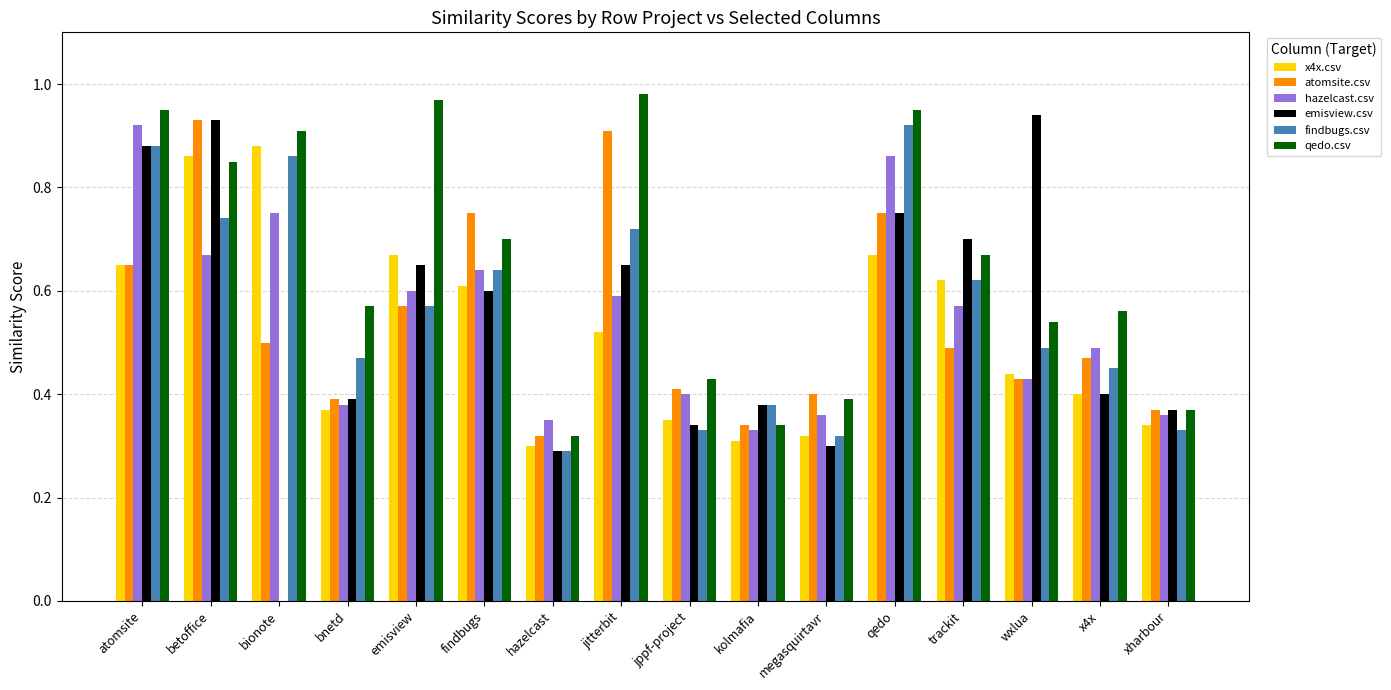

What is the total value across all series at x4x?

2.8